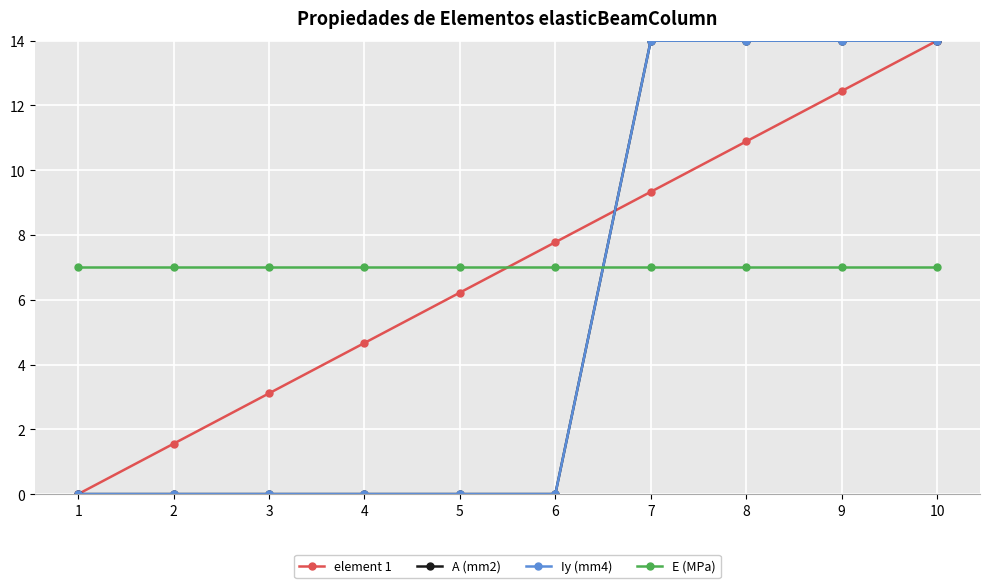

Is the value of A (mm2) at 10 greater than the value of E (MPa) at 6?

Yes